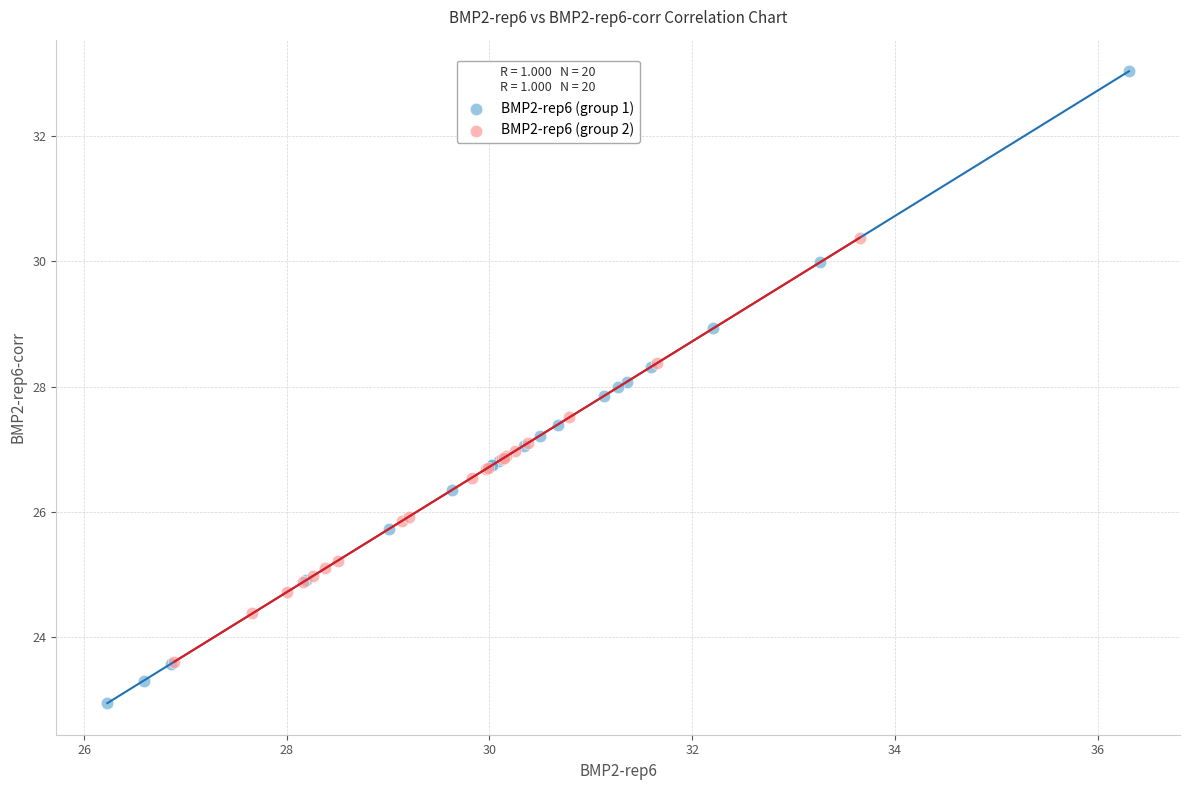

Which series has the widest spread of Y values?

BMP2-rep6 (group 1)